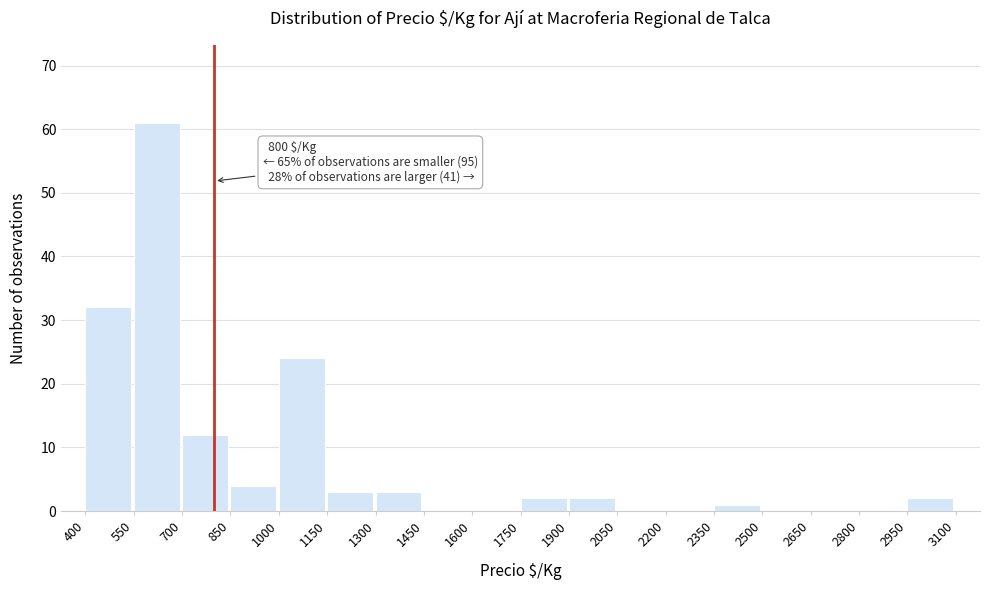

Which range on the x-axis has the tallest bar?

550 to 700